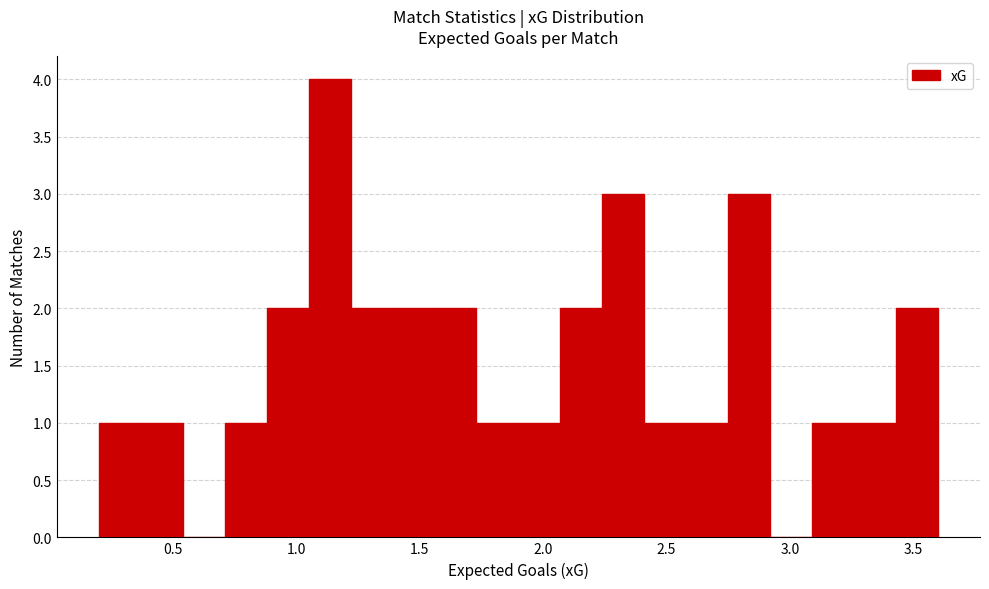

Around what value on the x-axis is the tallest bar? Give the approximate position of its centre, as read against the axis.

1.15